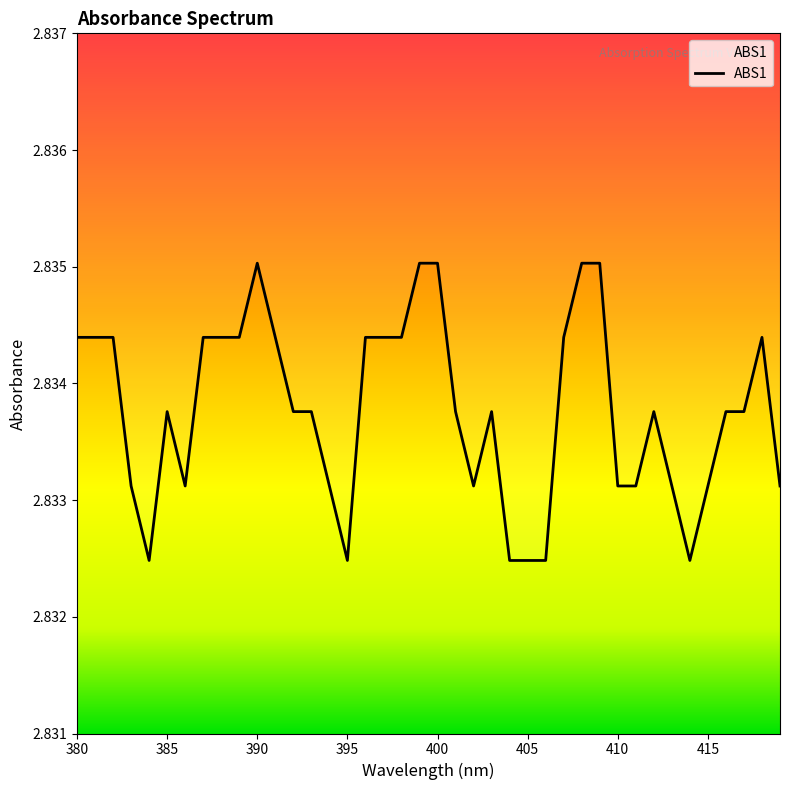

What is the average value?

2.8